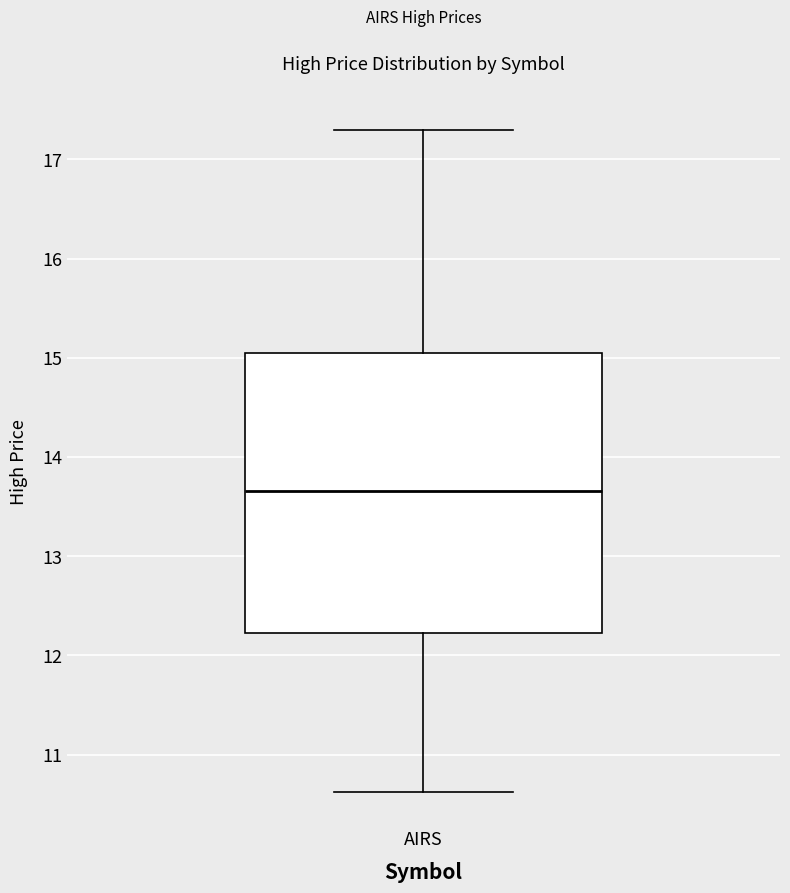

Transcribe this box plot: give where the median line is, the range the box spans, and where the two whiskers end, as read against the y-axis. The values are not printed on the chart, so give them approximately, as read against the axis.

median 13.7, box 12.2 to 15.0, whiskers 10.6 to 17.3